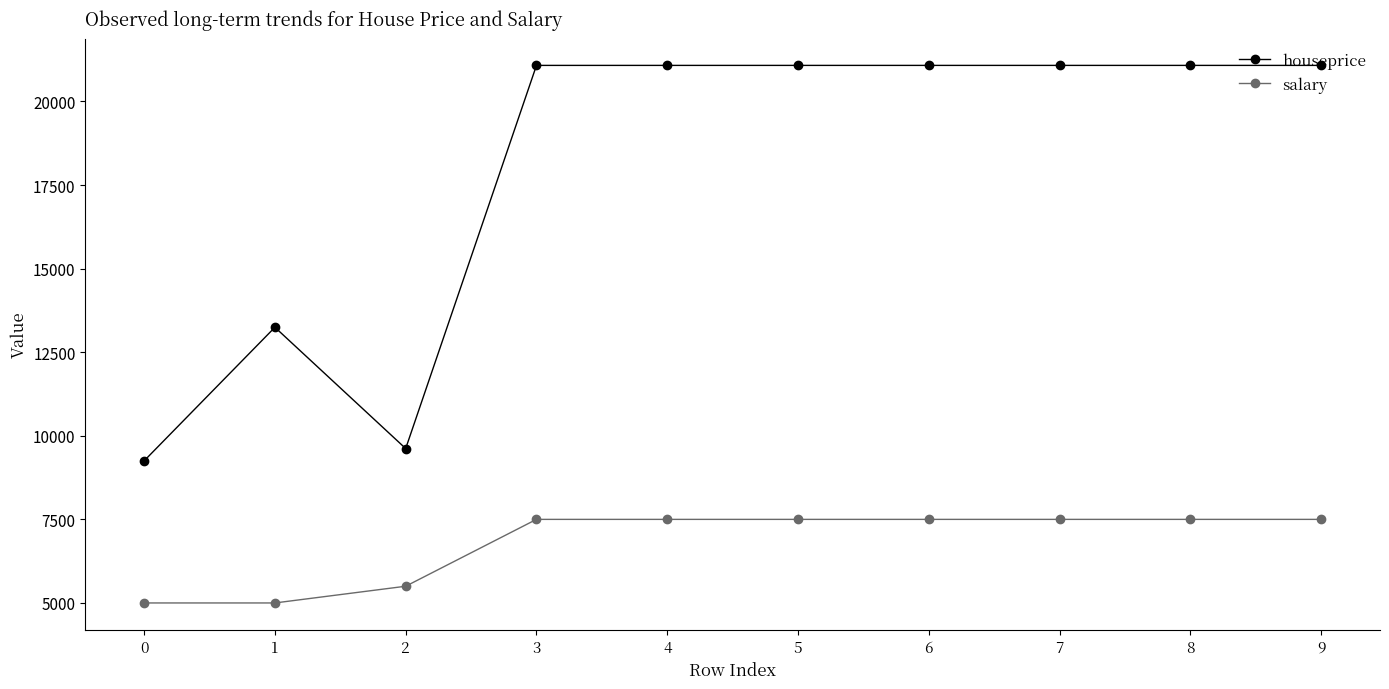

How many data points in salary are less than 7500?

3